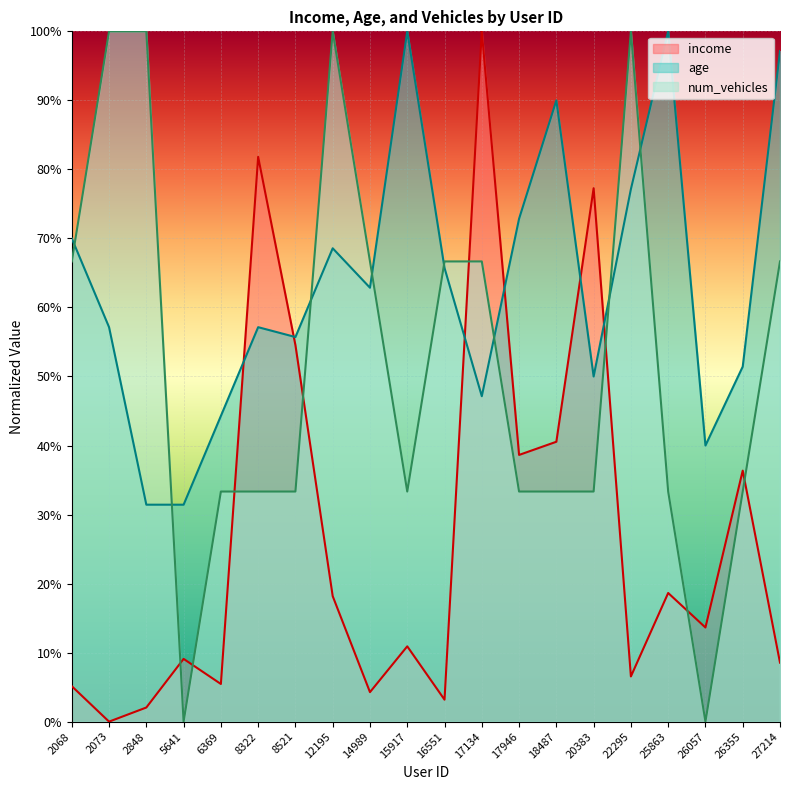

Which label corresponds to the largest value in the chart?

17134